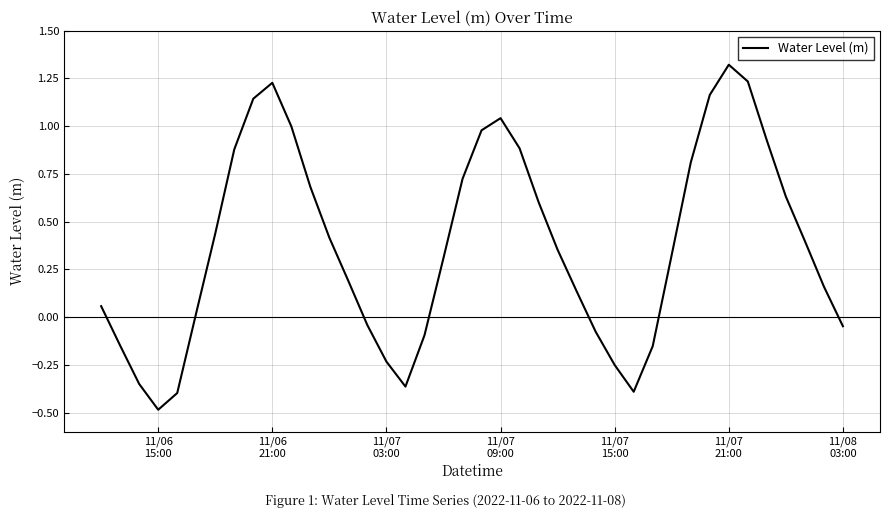

What is the smallest value displayed?

-0.5